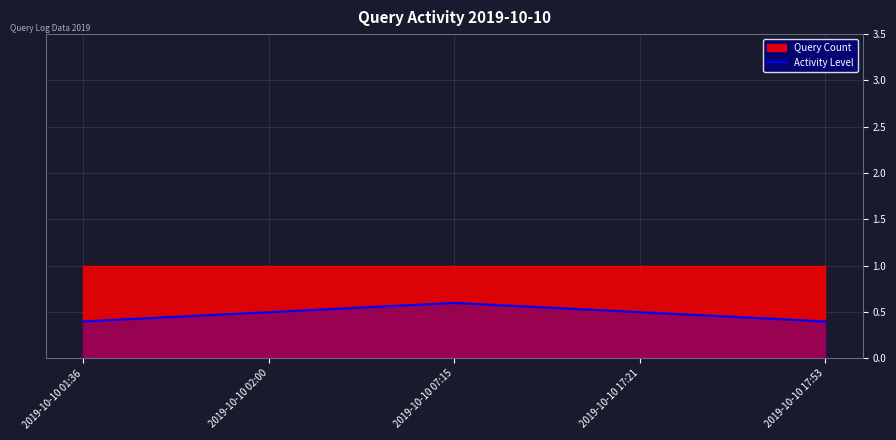

List the labels in order of value, smallest first.

2019-10-10 01:36, 2019-10-10 17:53, 2019-10-10 02:00, 2019-10-10 17:21, 2019-10-10 07:15